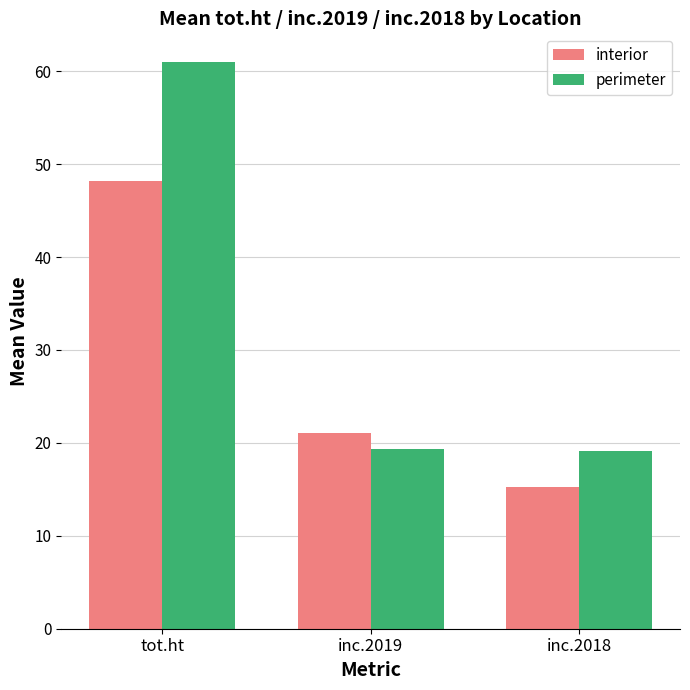

At tot.ht, list the series in order from smallest to largest.

interior, perimeter